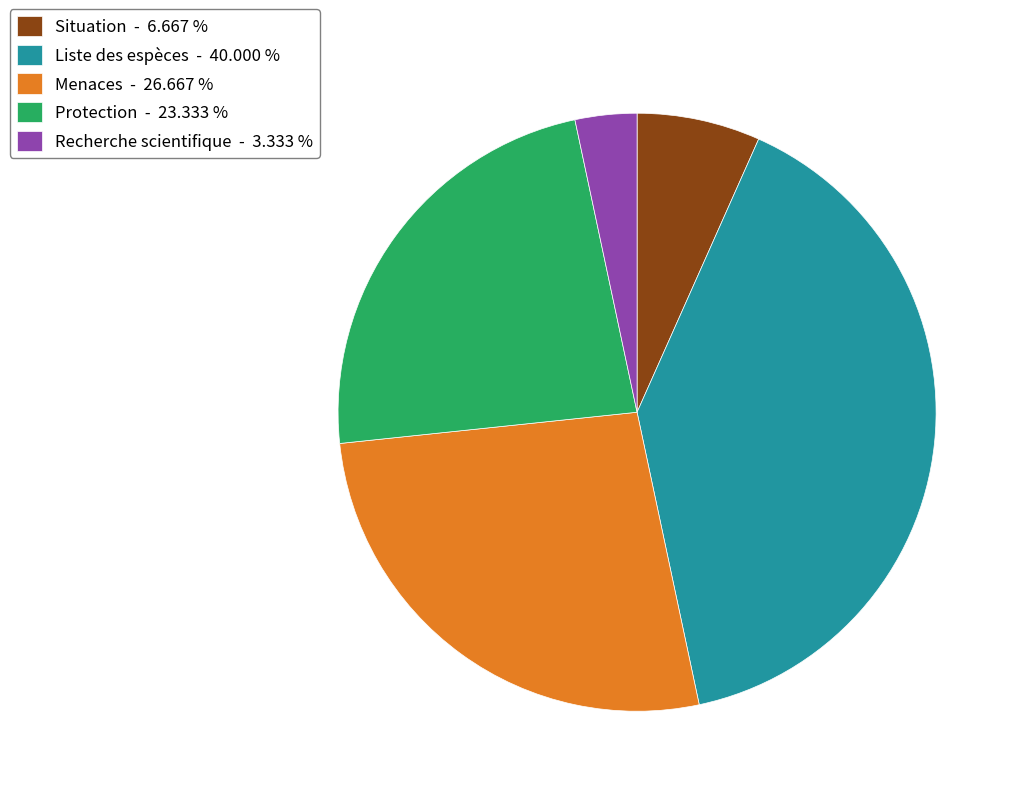

Which category has the smallest portion of the pie?

Recherche scientifique - 3.333 %